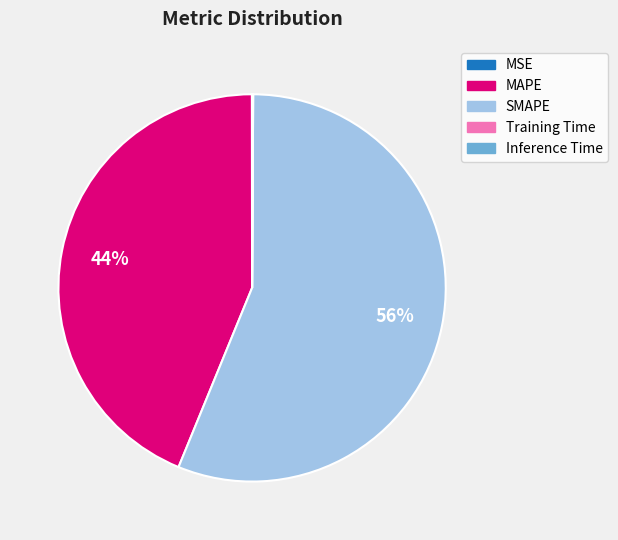

True or false: SMAPE accounts for 56% of the total.

True